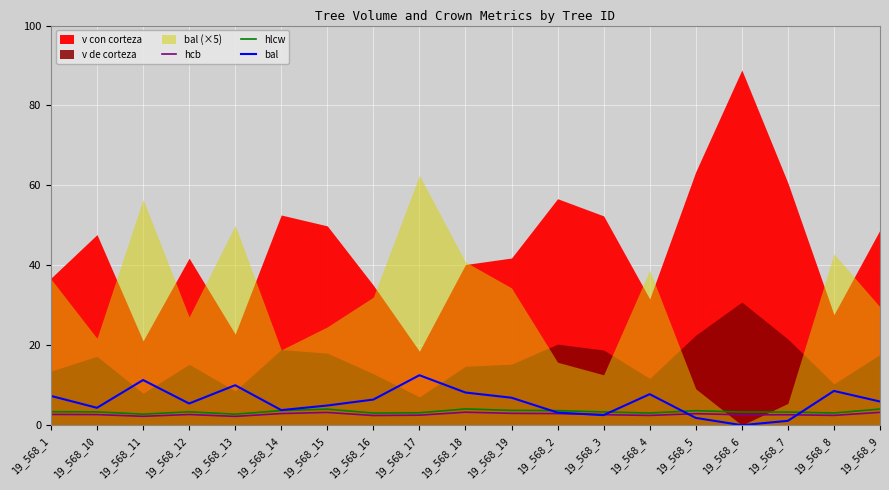

List the labels in order of bal value, largest first.

19_568_17, 19_568_11, 19_568_13, 19_568_8, 19_568_18, 19_568_4, 19_568_1, 19_568_19, 19_568_16, 19_568_9, 19_568_12, 19_568_15, 19_568_10, 19_568_14, 19_568_2, 19_568_3, 19_568_5, 19_568_7, 19_568_6